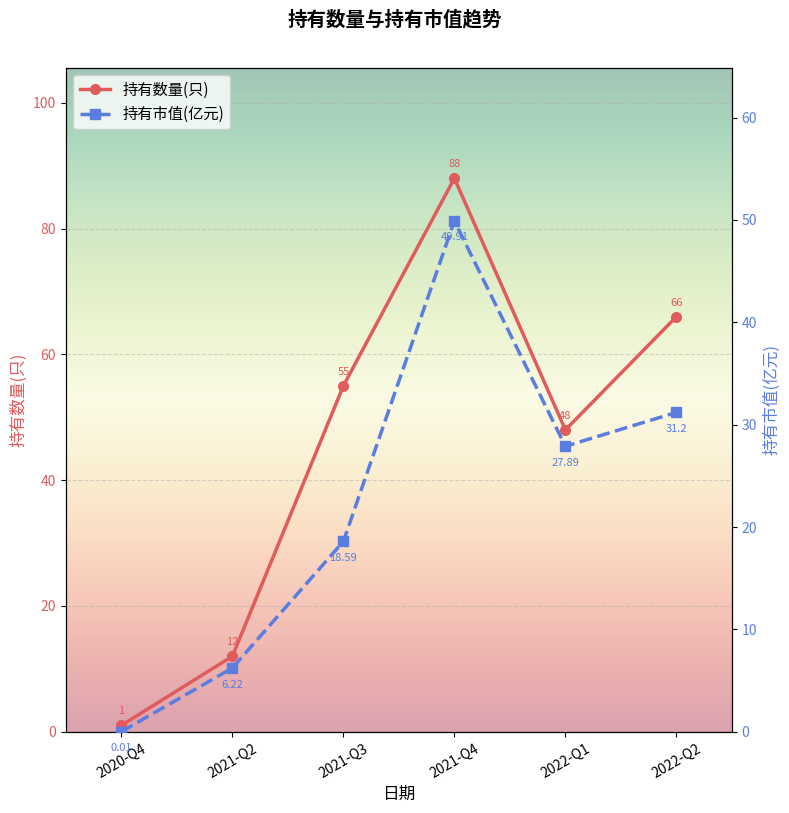

Reading left to right, transcribe all the data shown in this chart.

持有数量(只): 2020-Q4=1.0	2021-Q2=12.0	2021-Q3=55.0	2021-Q4=88.0	2022-Q1=48.0	2022-Q2=66.0
持有市值(亿元): 2020-Q4=0.0	2021-Q2=6.2	2021-Q3=18.6	2021-Q4=49.9	2022-Q1=27.9	2022-Q2=31.2